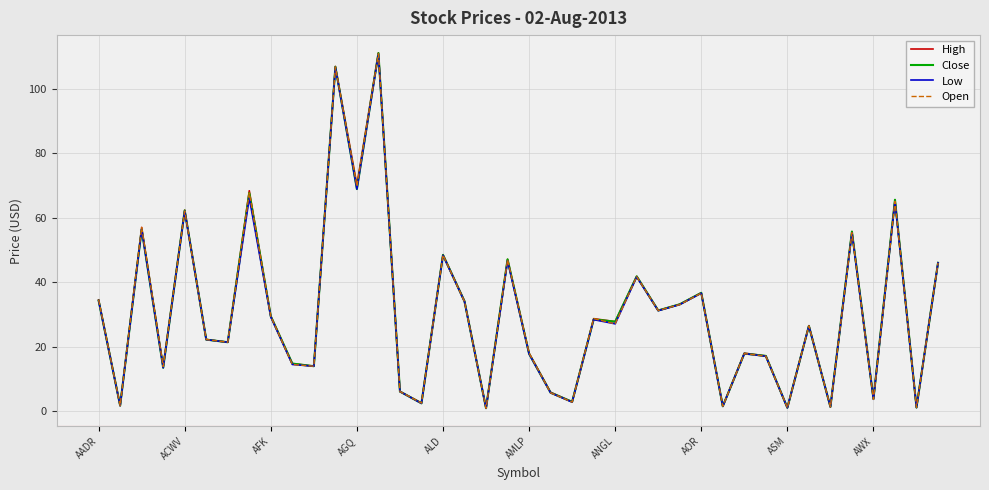

What is the maximum value for Low?

110.8